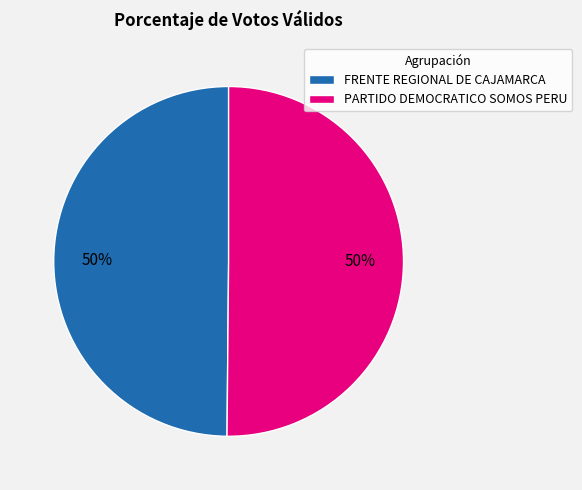

To the nearest percent, what portion does PARTIDO DEMOCRATICO SOMOS PERU represent?

50%